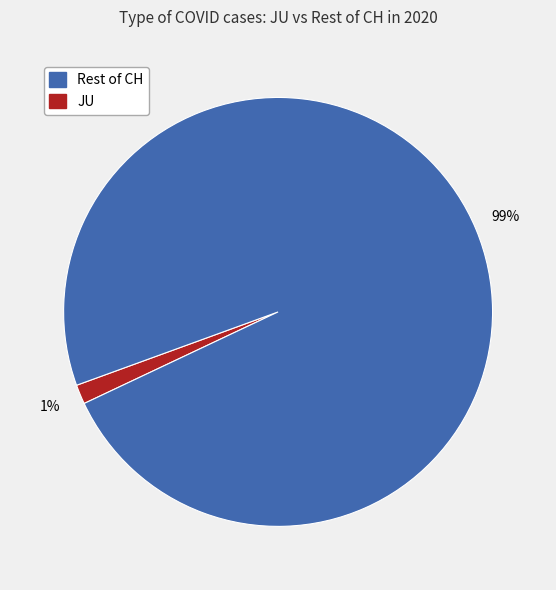

Is there a majority slice in this chart?

Yes